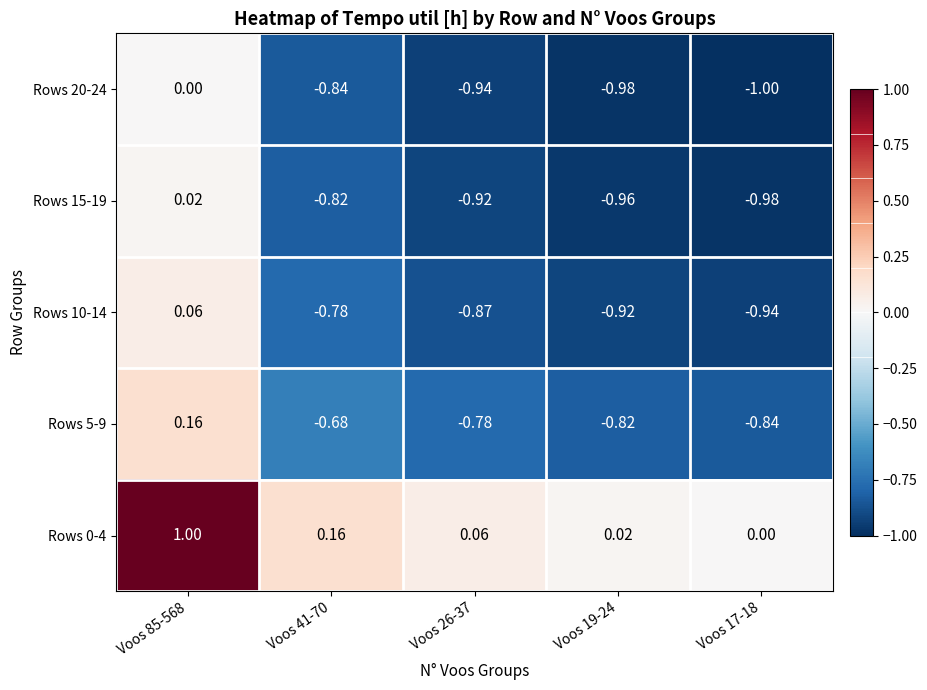

Is the value of Rows 0-4 at Voos 26-37 greater than the value of Rows 15-19 at Voos 17-18?

Yes